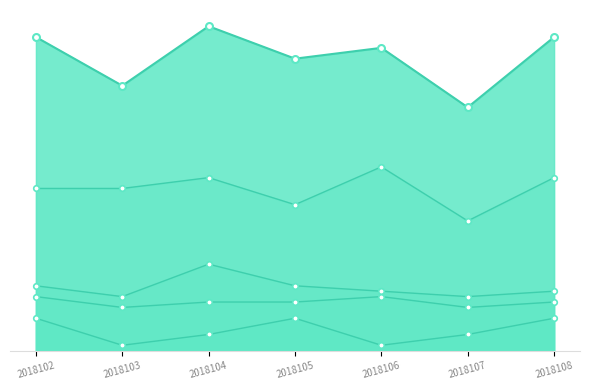

What value does the col_1 series have at 2018103?

1